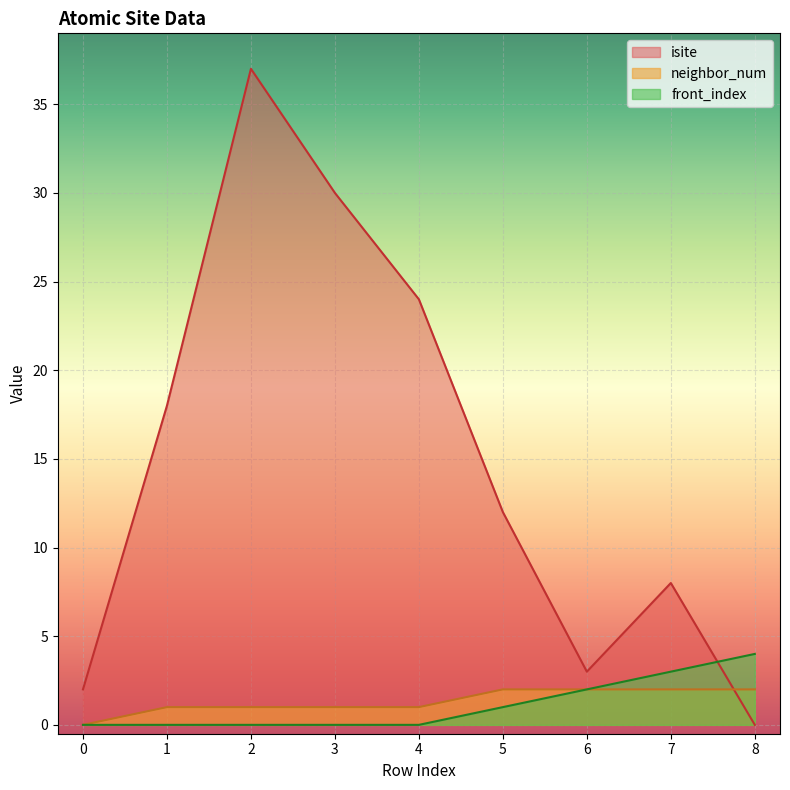

What is the total value across all series at 6?

7